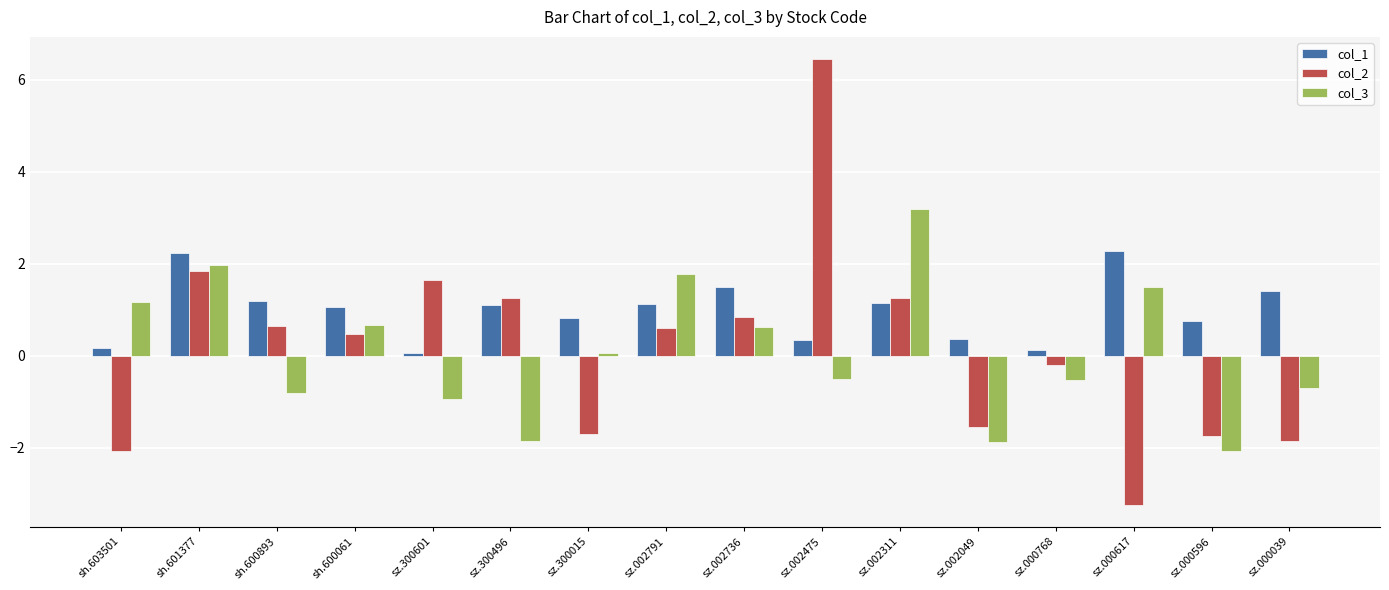

Which series has the largest total across all categories?

col_1